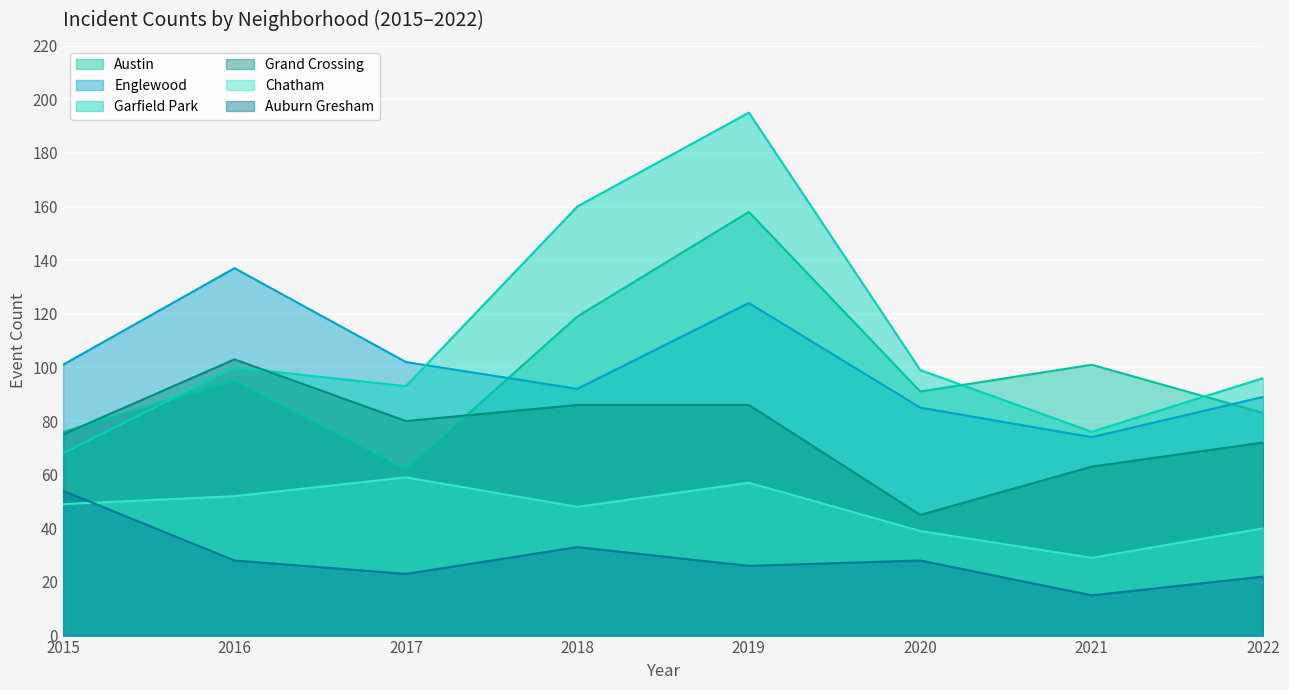

How many data points in Chatham are less than 49?

4